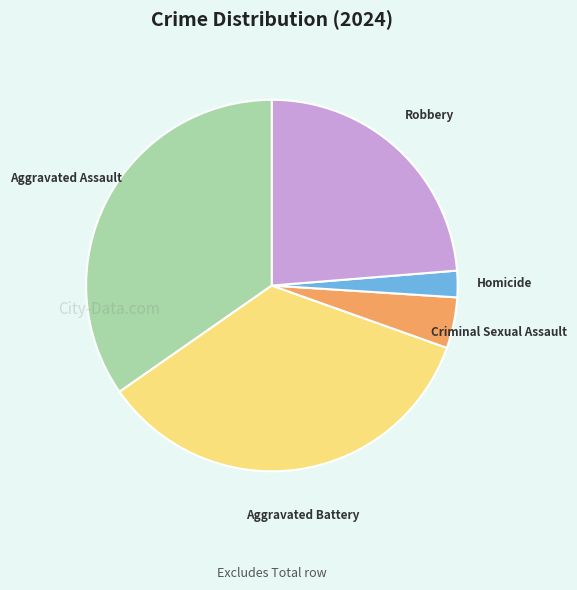

Is there a majority slice in this chart?

No